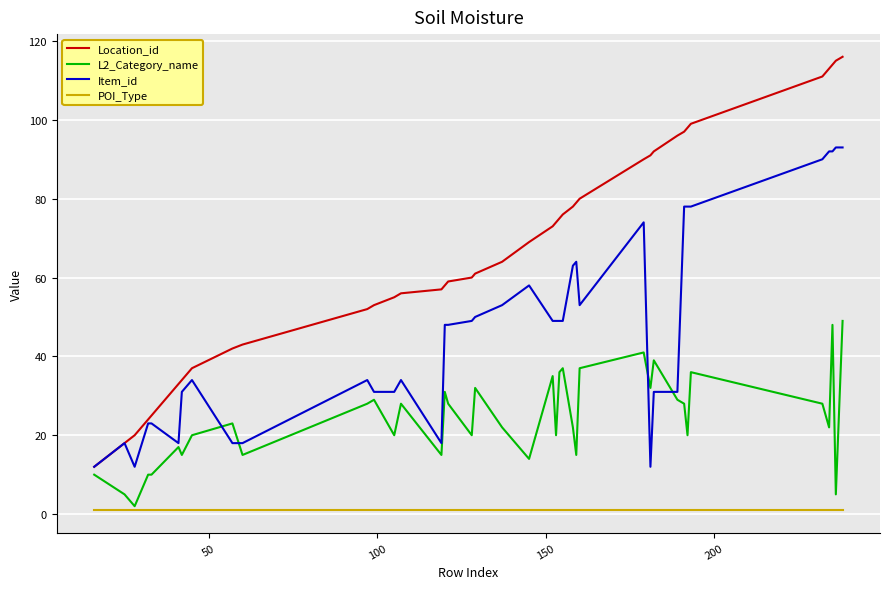

True or false: Item_id and POI_Type intersect in this chart.

False